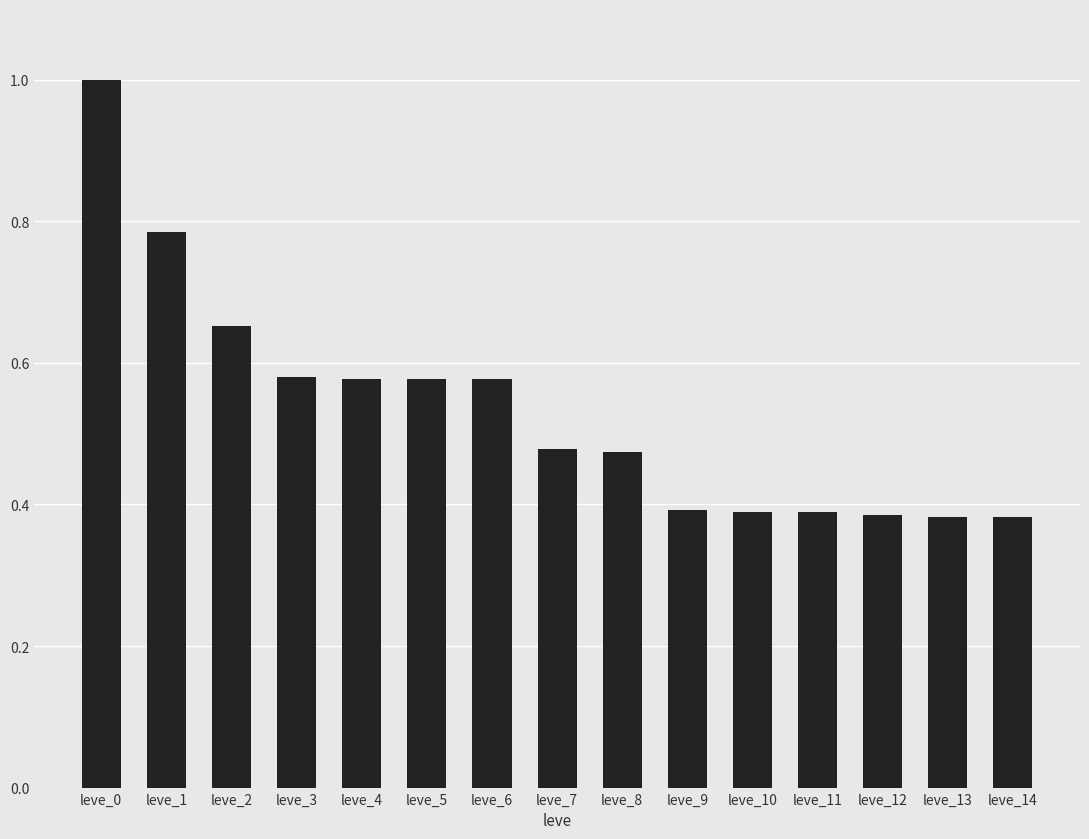

What is the change in value from leve_8 to leve_14?

-0.1